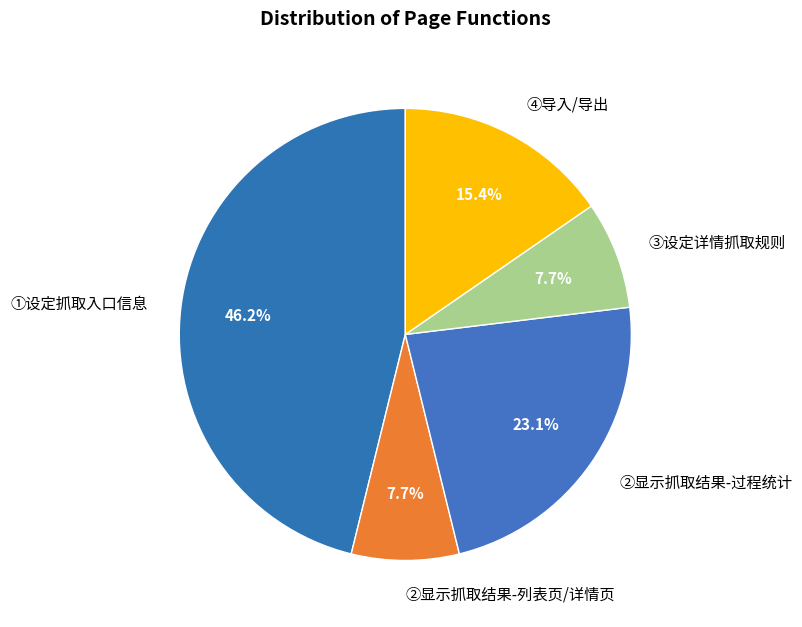

Which has a higher value, ④导入/导出 or ③设定详情抓取规则?

④导入/导出